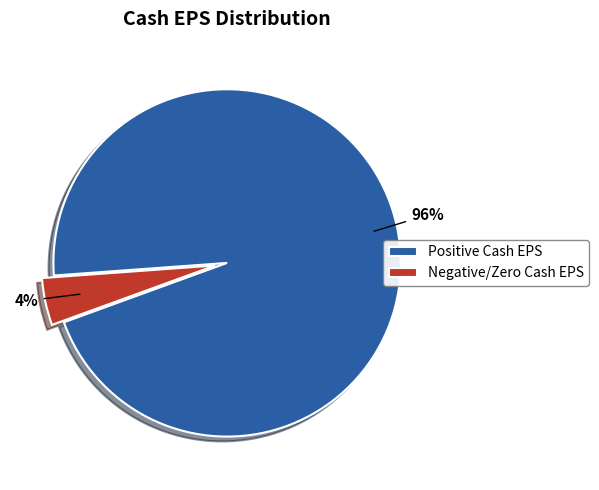

Is there a majority slice in this chart?

Yes